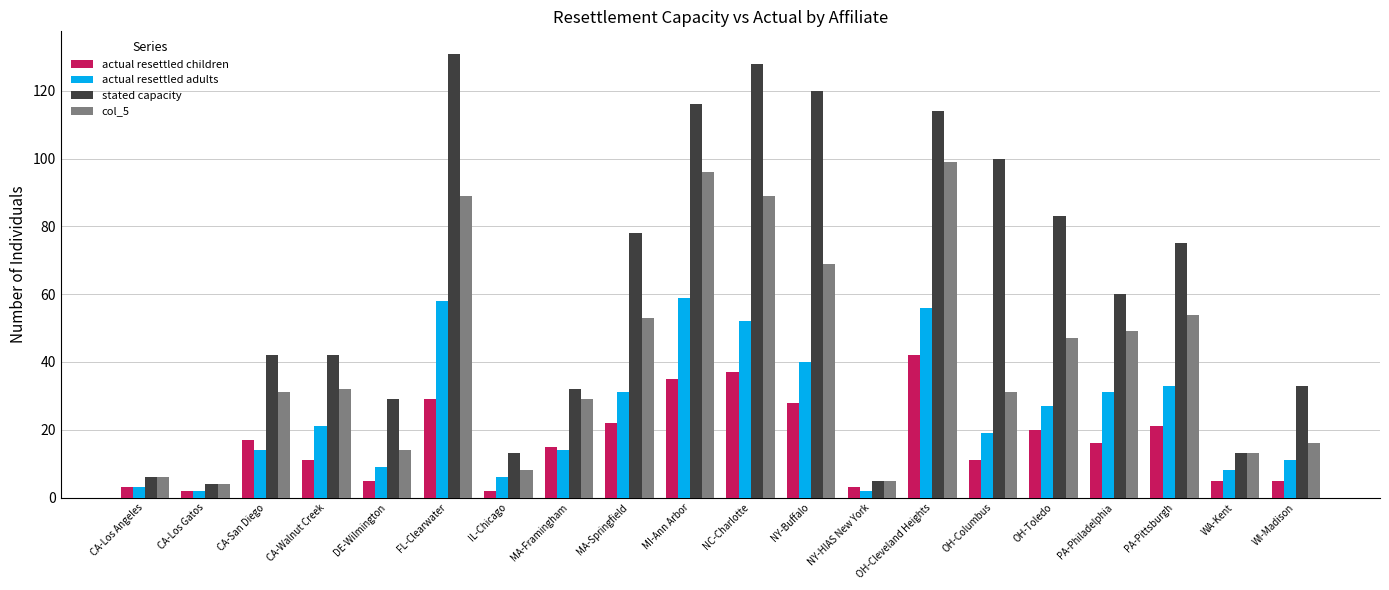

List the series in order of their overall mean, lowest first.

actual resettled children, actual resettled adults, col_5, stated capacity